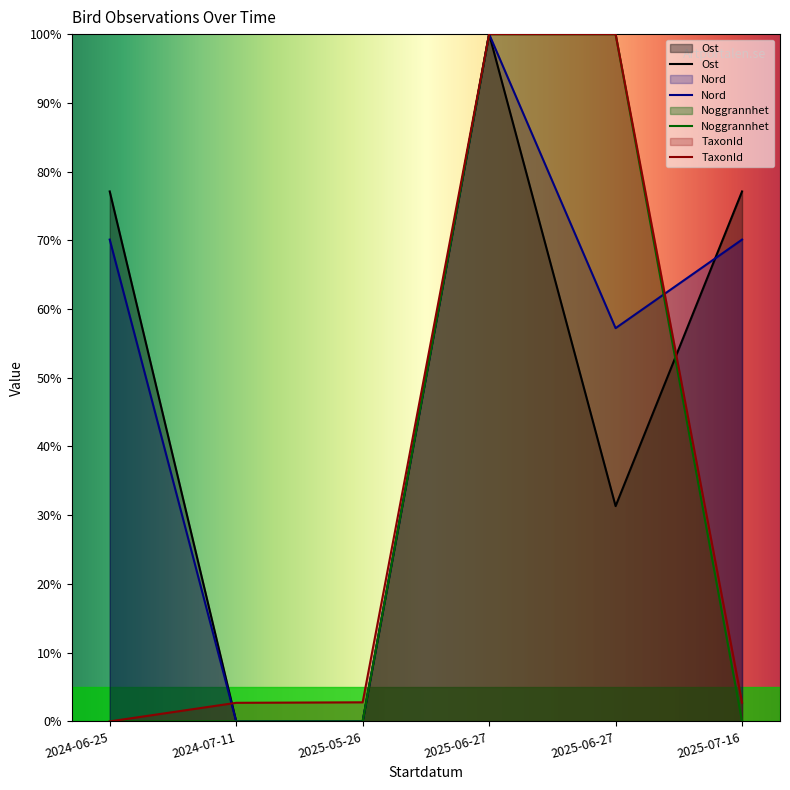

Which series has the largest total across all categories?

Nord